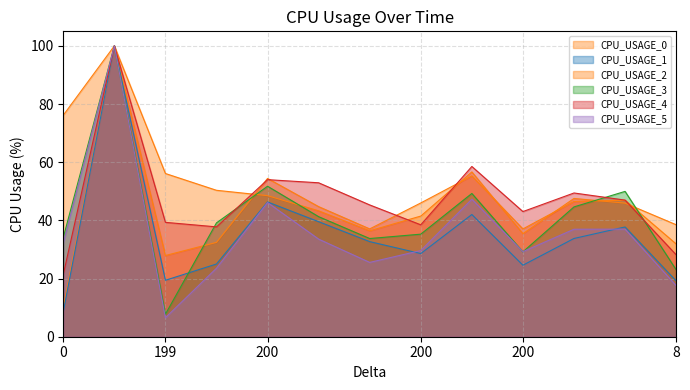

True or false: CPU_USAGE_5 and CPU_USAGE_4 intersect in this chart.

False